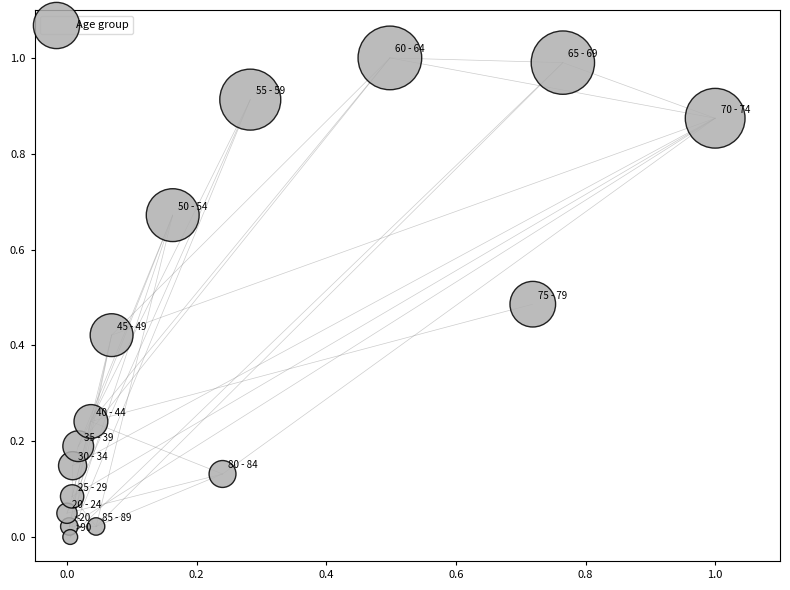

What is the range of X values (max minus min)?

1.0